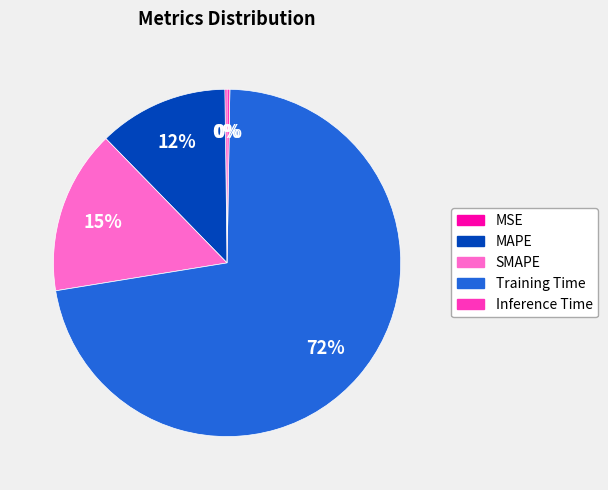

Is it true that SMAPE is 15% of the pie?

True